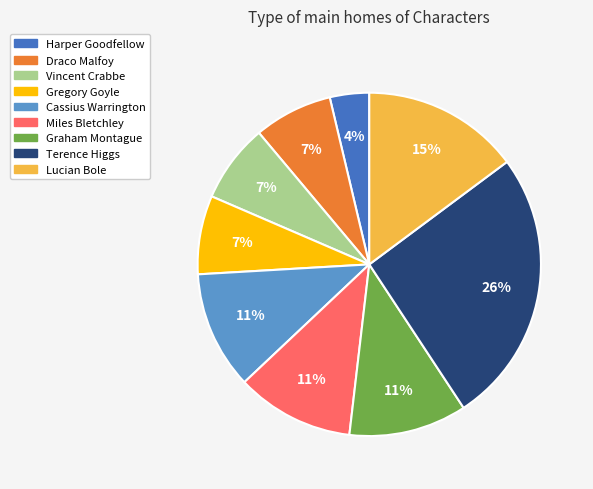

How many segments does this pie chart have?

9